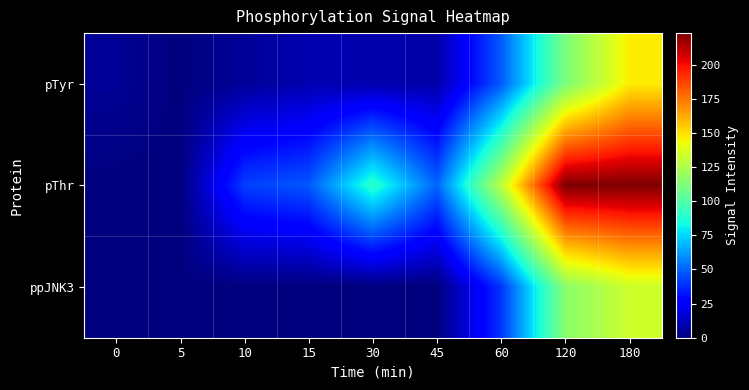

List the series in order of their peak value, lowest first.

ppJNK3, pTyr, pThr